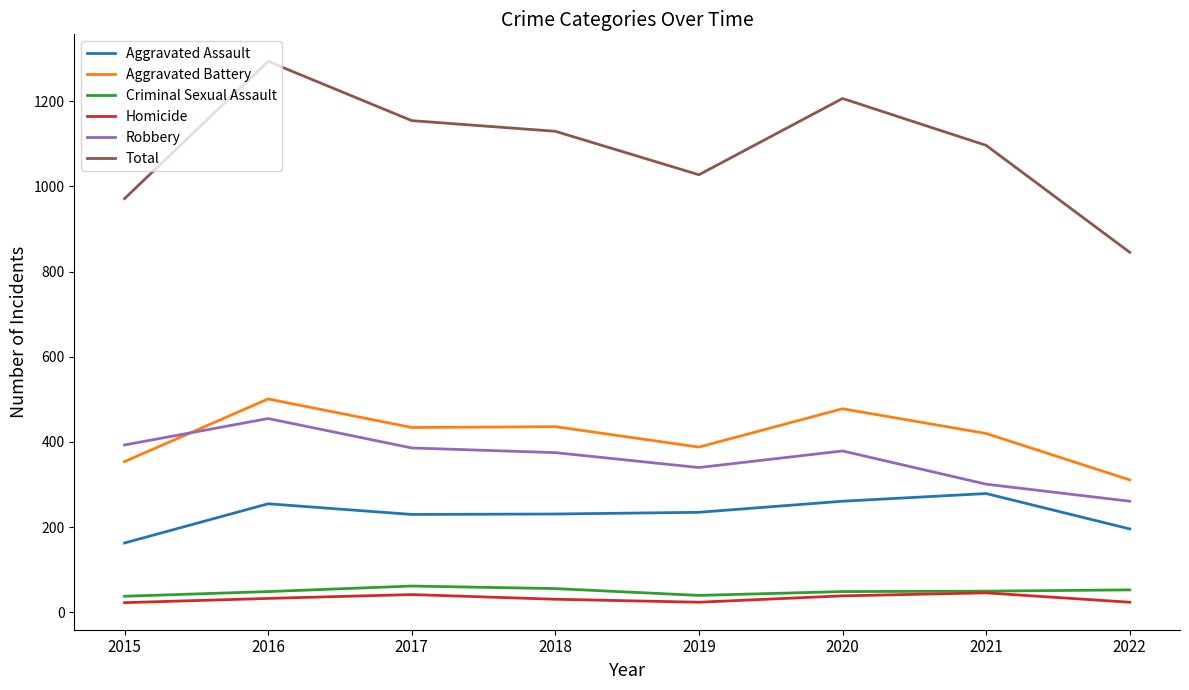

Between 2015 and 2016, which series saw the biggest shift?

Total